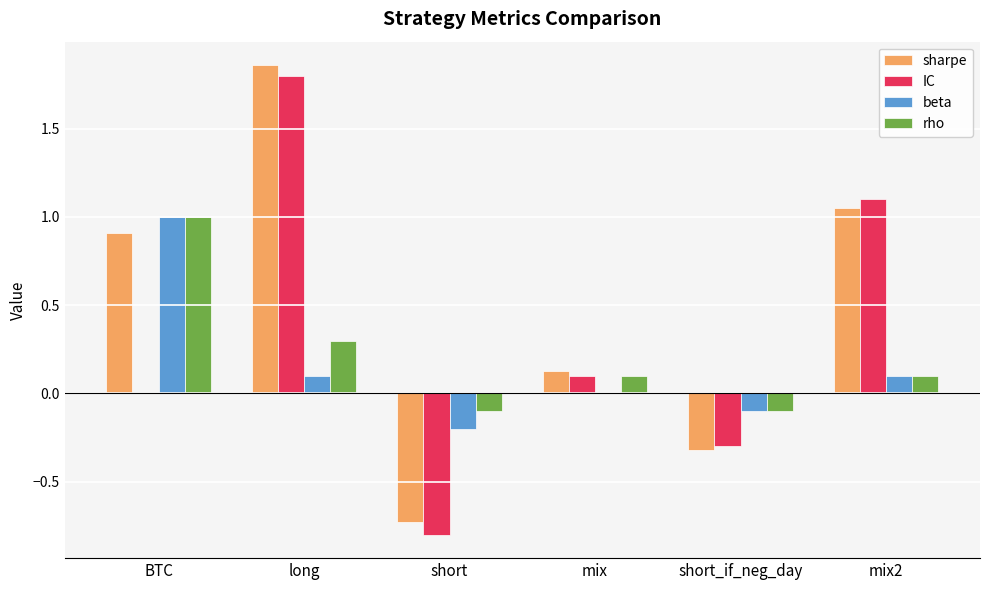

How many groups of bars are there?

6